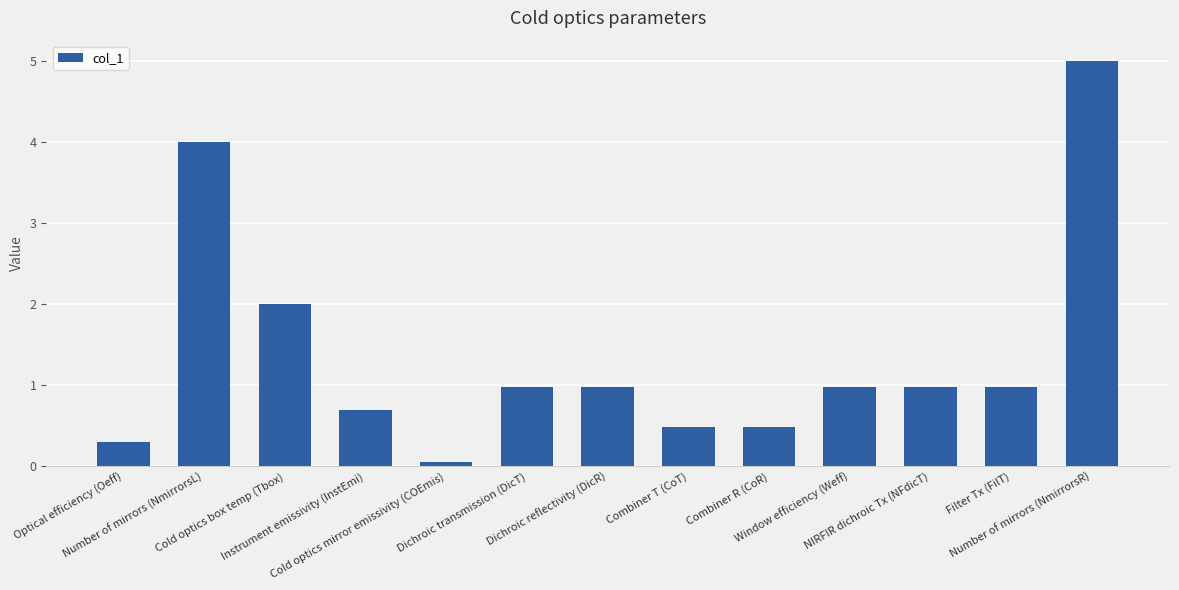

The chart shows a value of 0.7 at Instrument emissivity (InstEmi). True or false?

True